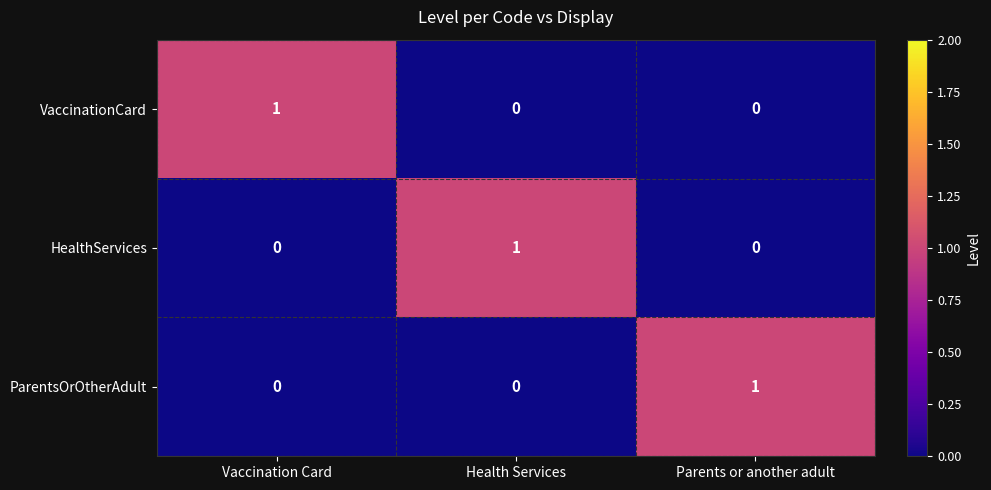

At how many categories does at least one series exceed 0?

3